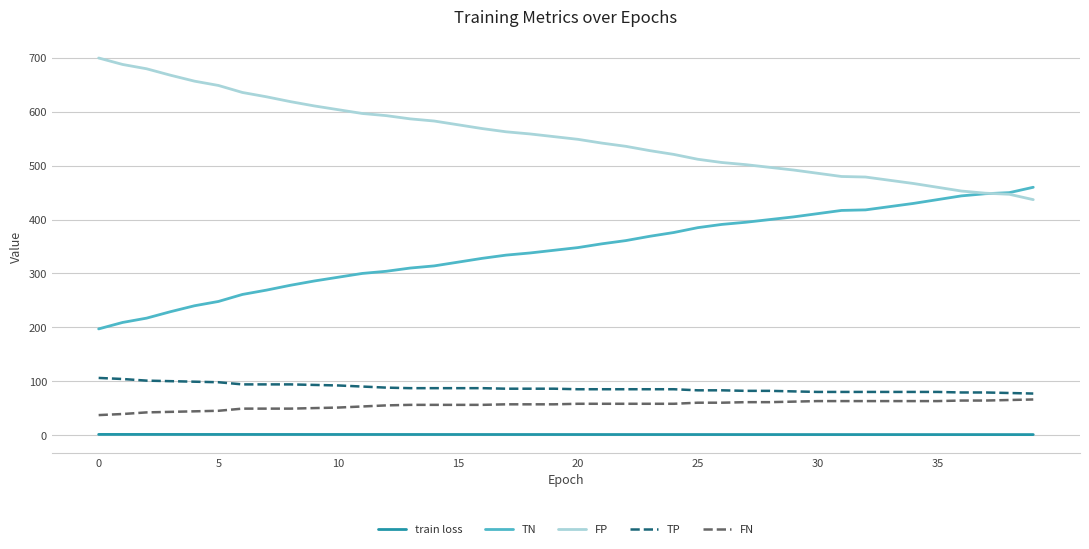

List the series in order of their peak value, highest first.

FP, TN, TP, FN, train loss